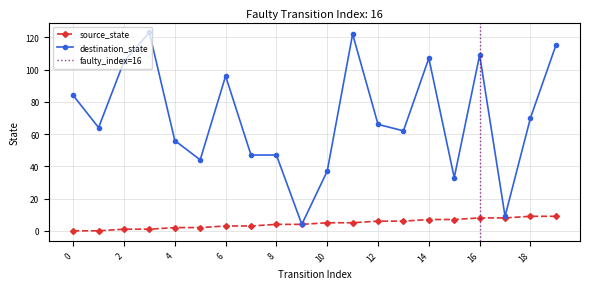

Rank the series by their average value, from lowest to highest.

source_state, destination_state